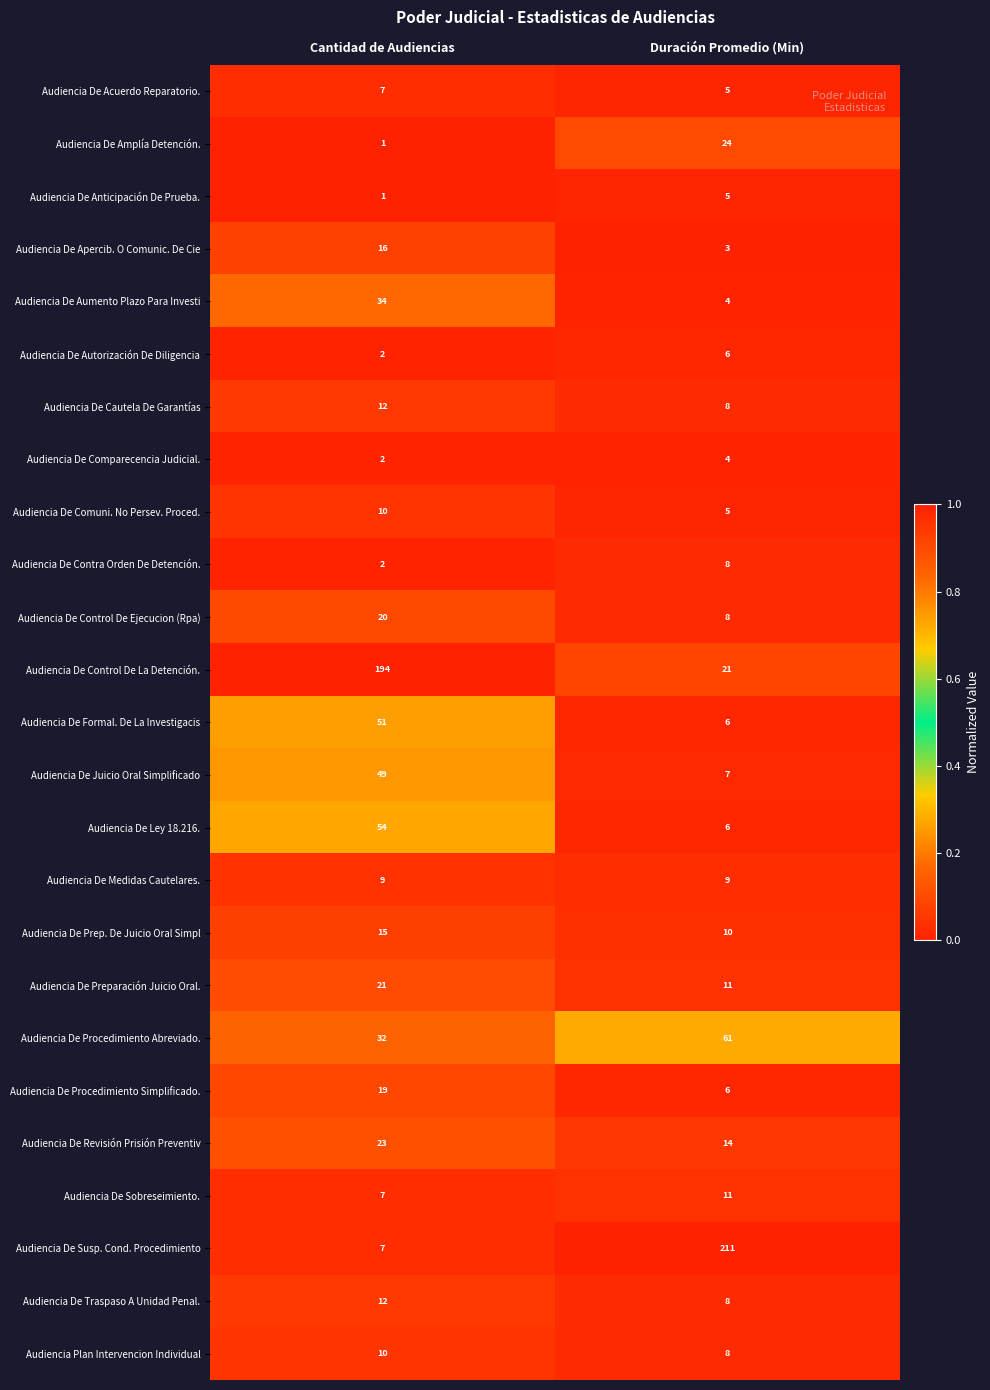

What is the sum of all Audiencia De Ley 18.216. values?

60